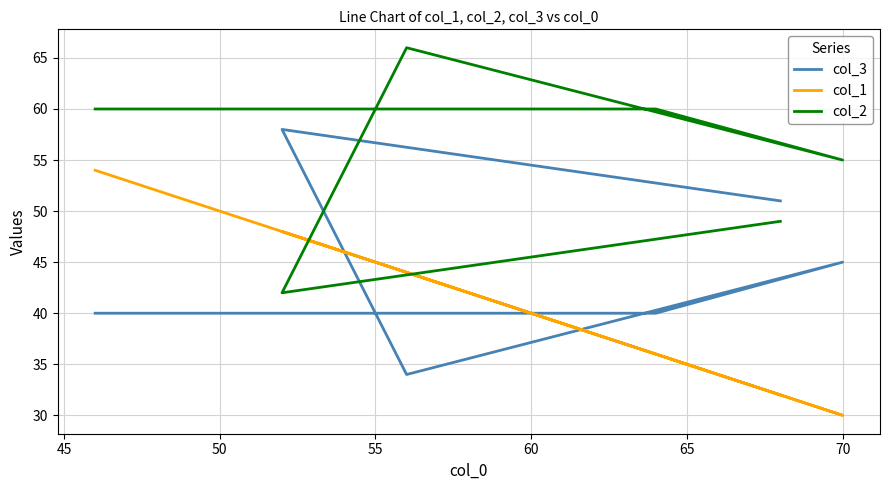

How many data points in col_3 are less than 45?

3